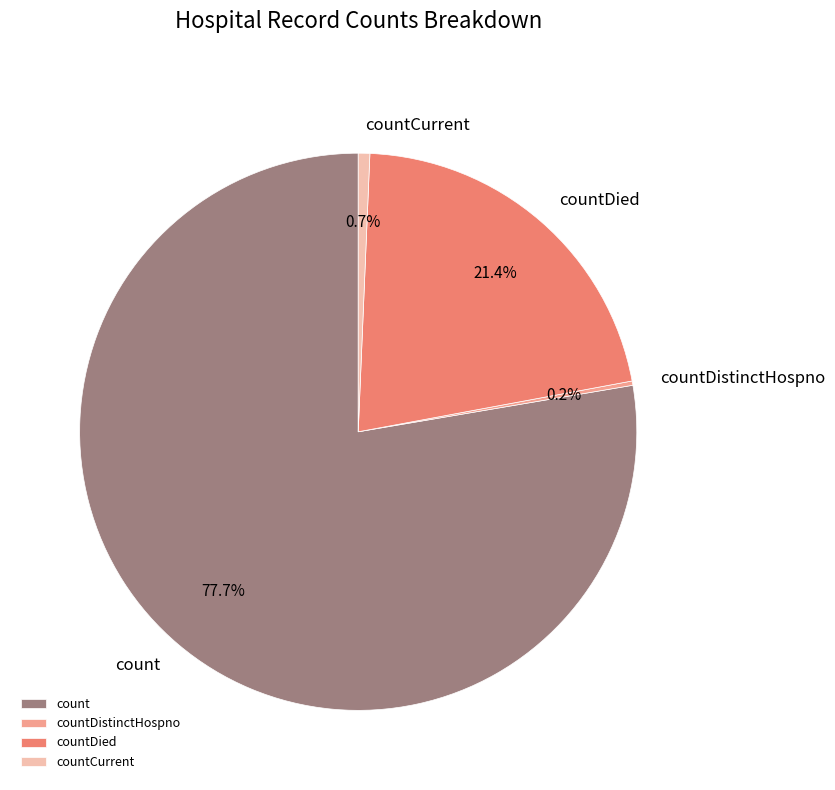

Which slice is the largest?

count